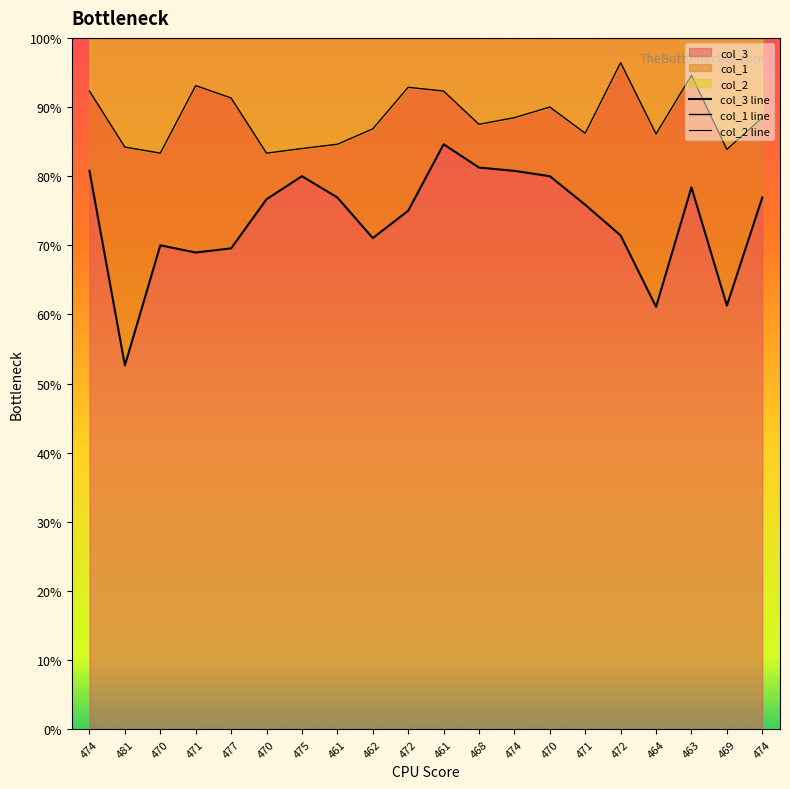

True or false: col_2 line has a value of 56.0 at 472.

False